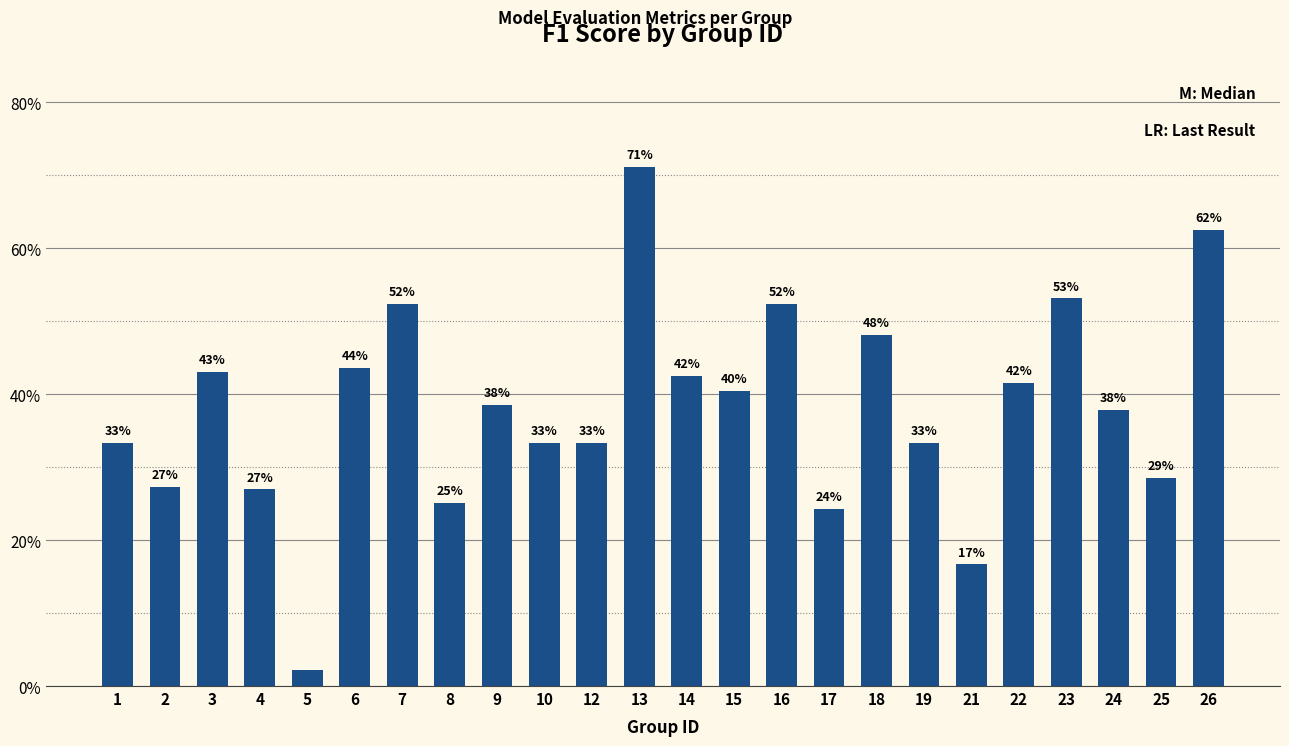

List the labels in order of value, largest first.

13, 26, 23, 7, 16, 18, 6, 3, 14, 22, 15, 9, 24, 1, 10, 12, 19, 25, 2, 4, 8, 17, 21, 5